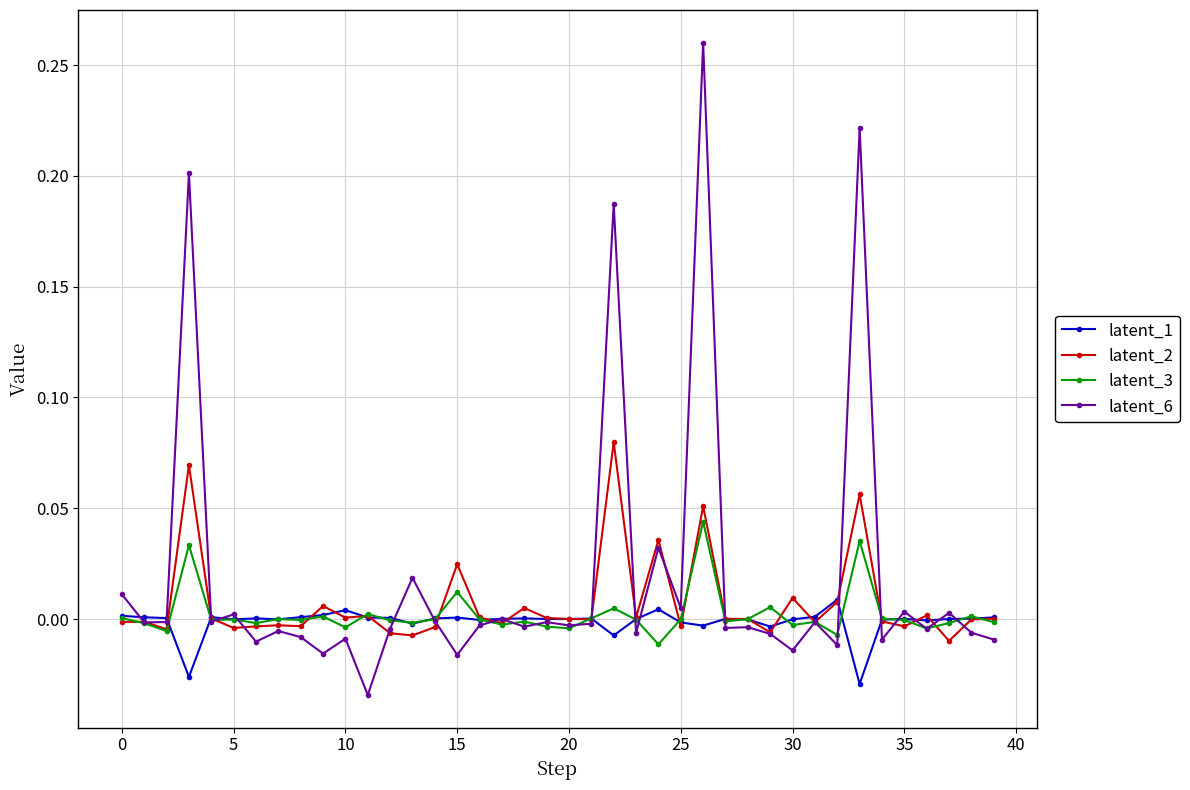

How many lines are shown in the chart?

4